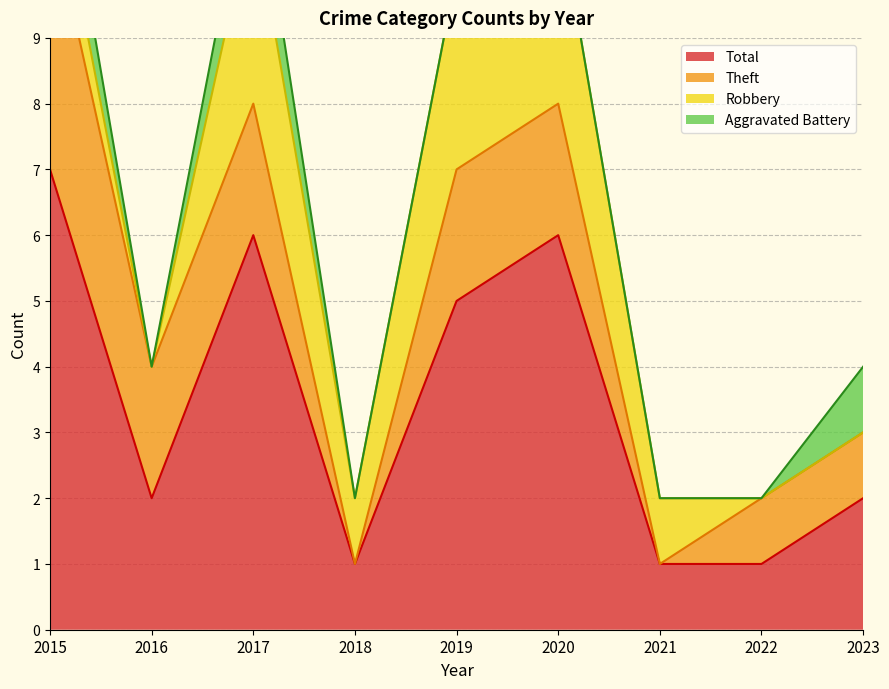

At which category is the sum across all series the highest?

2015